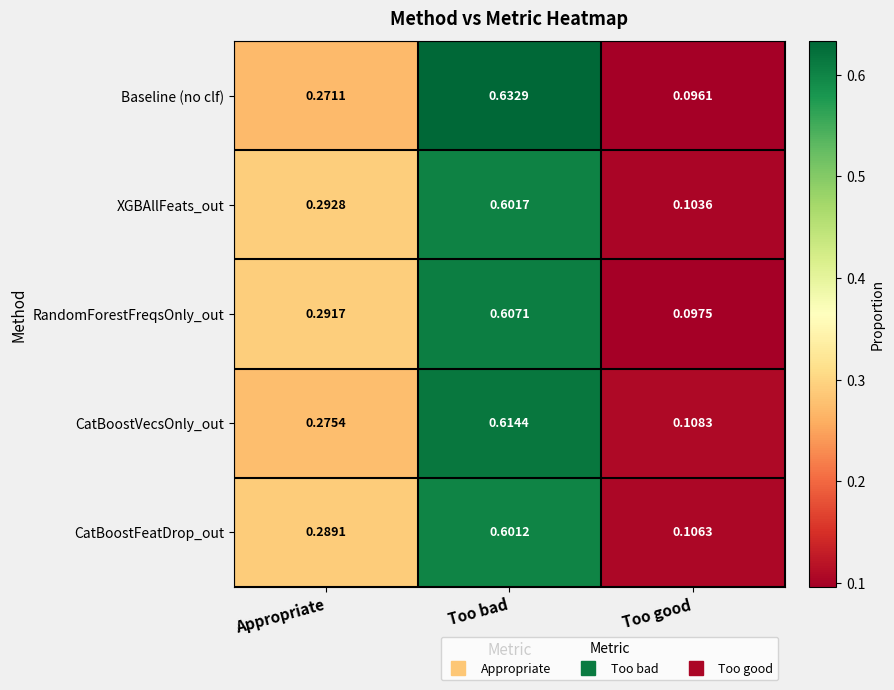

At which label does CatBoostVecsOnly_out reach its minimum?

Too good